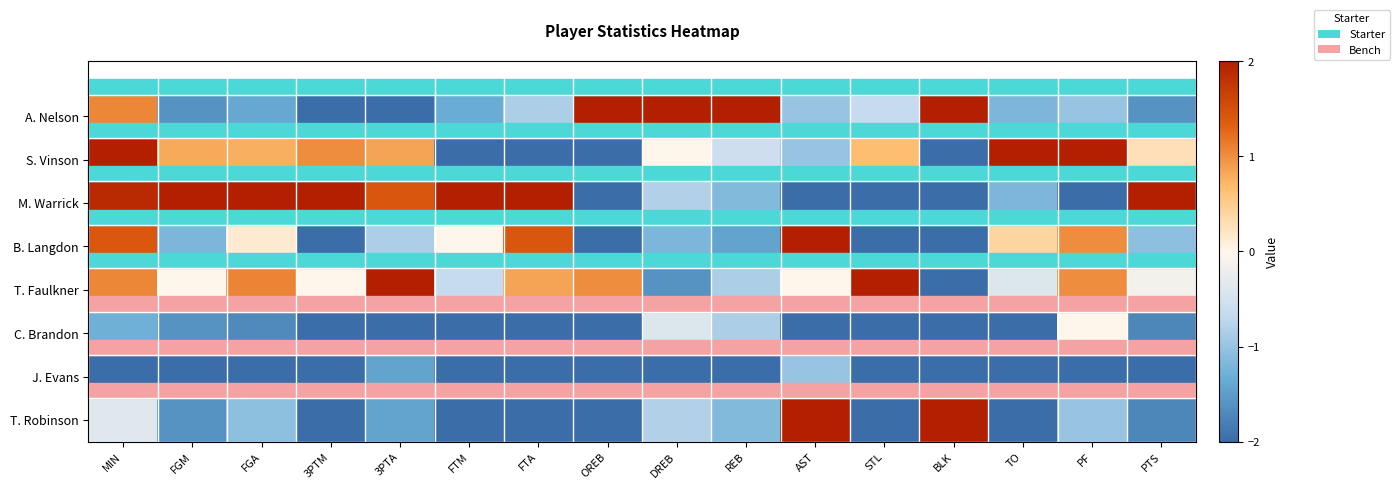

Reading left to right, list all the values displayed in this chart.

A. Nelson: MIN=1.1	FGM=-1.6	FGA=-1.4	3PTM=-2.0	3PTA=-2.0	FTM=-1.3	FTA=-0.9	OREB=2.0	DREB=2.0	REB=2.0	AST=-1.0	STL=-0.7	BLK=2.0	TO=-1.2	PF=-1.0	PTS=-1.6
S. Vinson: MIN=2.0	FGM=0.8	FGA=0.8	3PTM=1.0	3PTA=0.9	FTM=-2.0	FTA=-2.0	OREB=-2.0	DREB=0.0	REB=-0.6	AST=-1.0	STL=0.7	BLK=-2.0	TO=2.0	PF=2.0	PTS=0.3
M. Warrick: MIN=1.9	FGM=2.0	FGA=2.0	3PTM=2.0	3PTA=1.4	FTM=2.0	FTA=2.0	OREB=-2.0	DREB=-0.8	REB=-1.1	AST=-2.0	STL=-2.0	BLK=-2.0	TO=-1.2	PF=-2.0	PTS=2.0
B. Langdon: MIN=1.4	FGM=-1.2	FGA=0.2	3PTM=-2.0	3PTA=-0.9	FTM=0.0	FTA=1.4	OREB=-2.0	DREB=-1.2	REB=-1.4	AST=2.0	STL=-2.0	BLK=-2.0	TO=0.4	PF=1.0	PTS=-1.1
T. Faulkner: MIN=1.1	FGM=0.0	FGA=1.1	3PTM=0.0	3PTA=2.0	FTM=-0.7	FTA=0.9	OREB=1.0	DREB=-1.6	REB=-0.9	AST=0.0	STL=2.0	BLK=-2.0	TO=-0.4	PF=1.0	PTS=-0.1
C. Brandon: MIN=-1.3	FGM=-1.6	FGA=-1.7	3PTM=-2.0	3PTA=-2.0	FTM=-2.0	FTA=-2.0	OREB=-2.0	DREB=-0.4	REB=-0.9	AST=-2.0	STL=-2.0	BLK=-2.0	TO=-2.0	PF=0.0	PTS=-1.7
J. Evans: MIN=-2.0	FGM=-2.0	FGA=-2.0	3PTM=-2.0	3PTA=-1.4	FTM=-2.0	FTA=-2.0	OREB=-2.0	DREB=-2.0	REB=-2.0	AST=-1.0	STL=-2.0	BLK=-2.0	TO=-2.0	PF=-2.0	PTS=-2.0
T. Robinson: MIN=-0.4	FGM=-1.6	FGA=-1.1	3PTM=-2.0	3PTA=-1.4	FTM=-2.0	FTA=-2.0	OREB=-2.0	DREB=-0.8	REB=-1.1	AST=2.0	STL=-2.0	BLK=2.0	TO=-2.0	PF=-1.0	PTS=-1.7